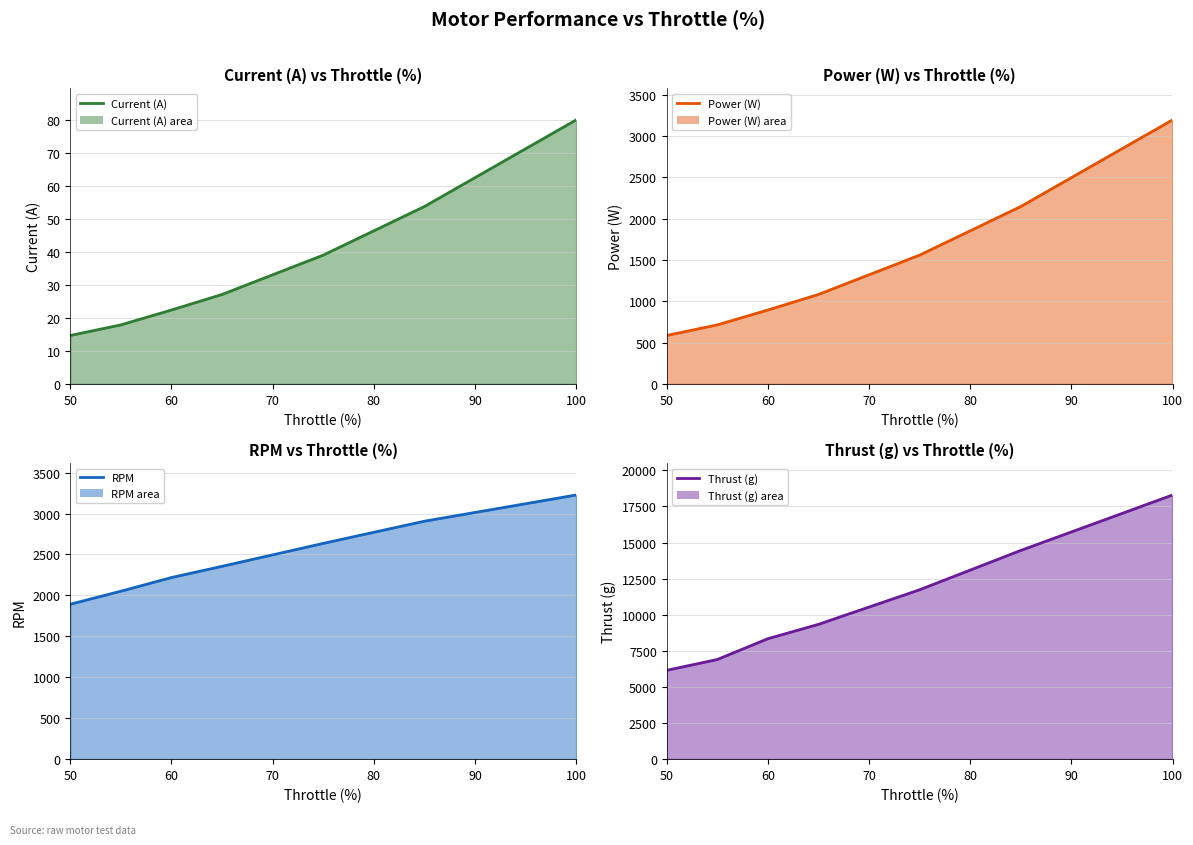

At 50, list the series in order from largest to smallest.

Thrust (g) (line), RPM (line), Power (W) (line), Current (A) (line)